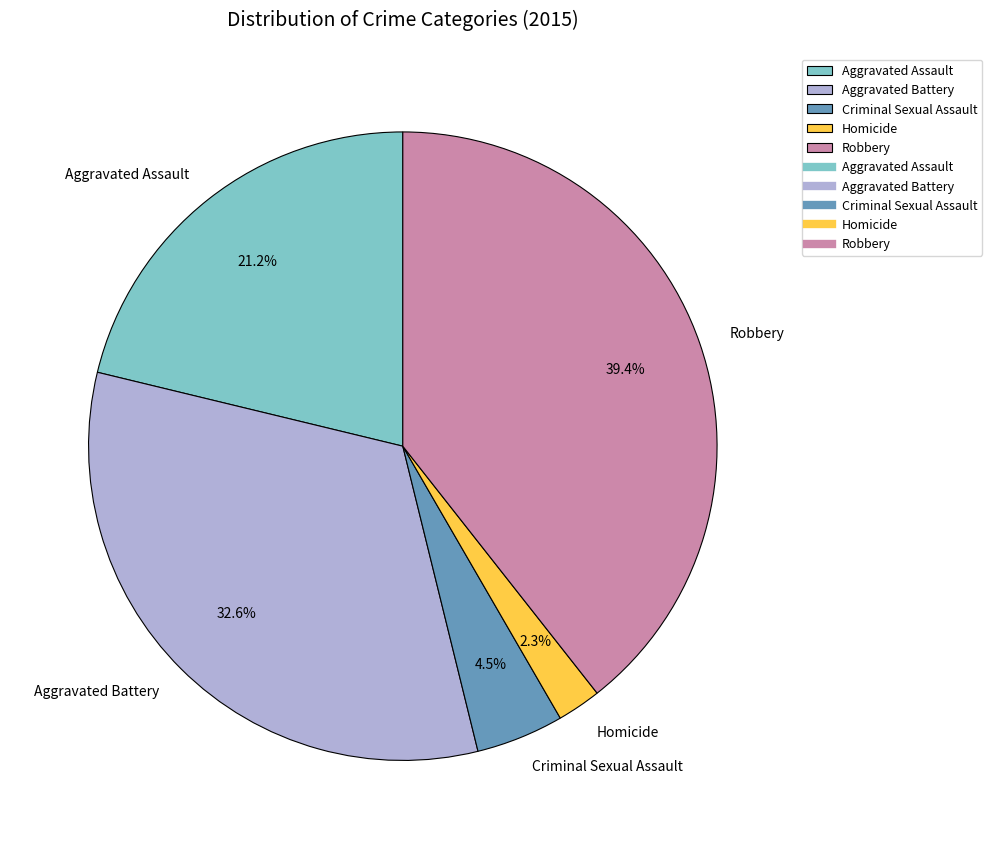

How many slices are in this pie chart?

5